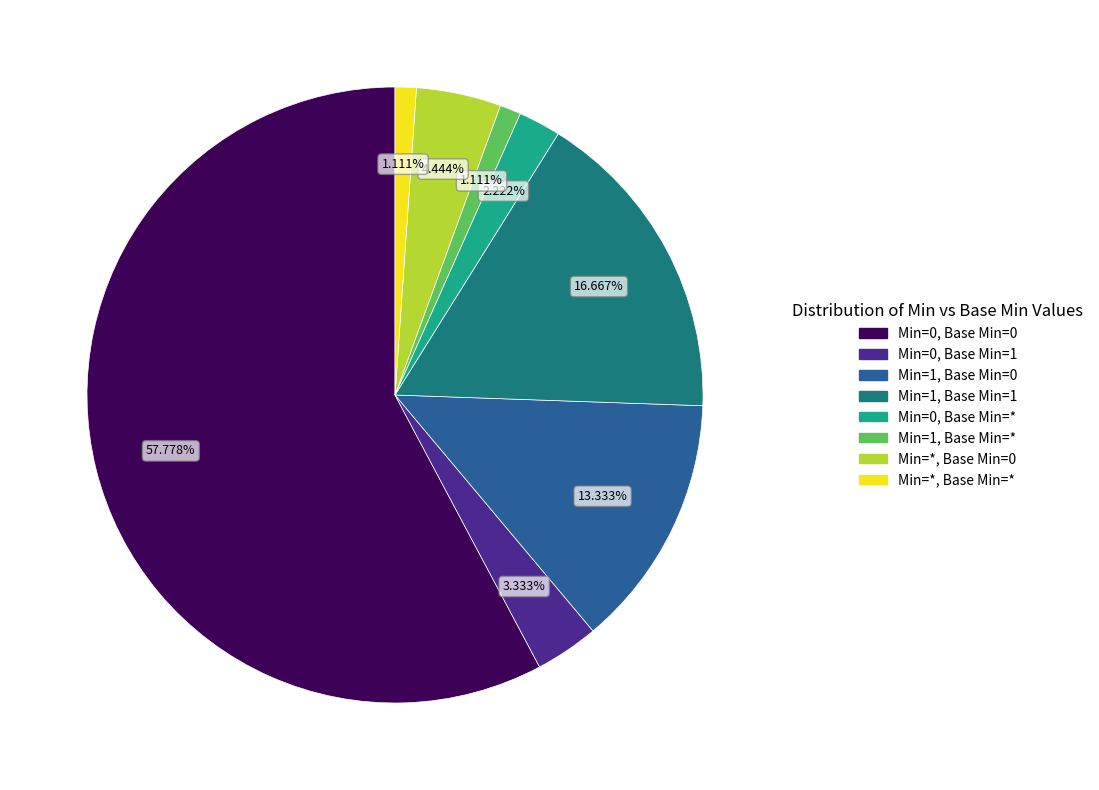

Which slice represents more than half of the pie?

Min=0, Base Min=0